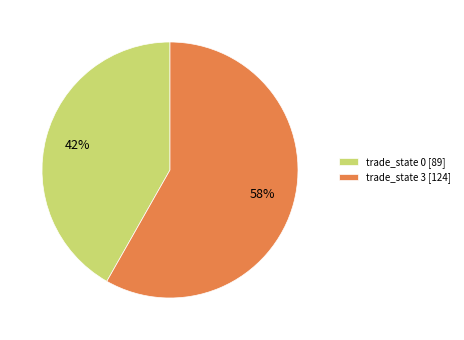

Combined, do trade_state 0 [89] and trade_state 3 [124] account for over 50%?

Yes